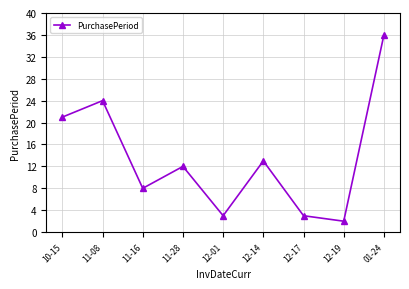

What is the ratio of the value at 11-16 to the value at 01-24?

0.2